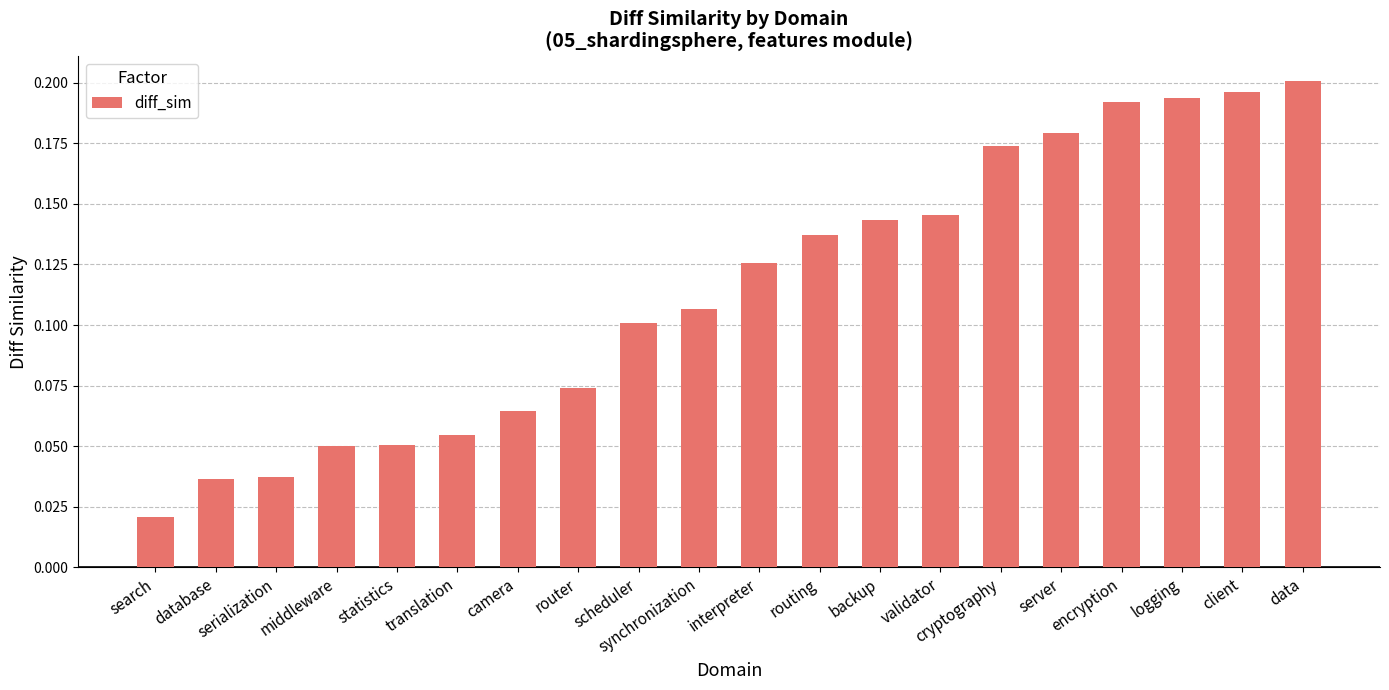

What is the sum of the values at client and scheduler?

0.3